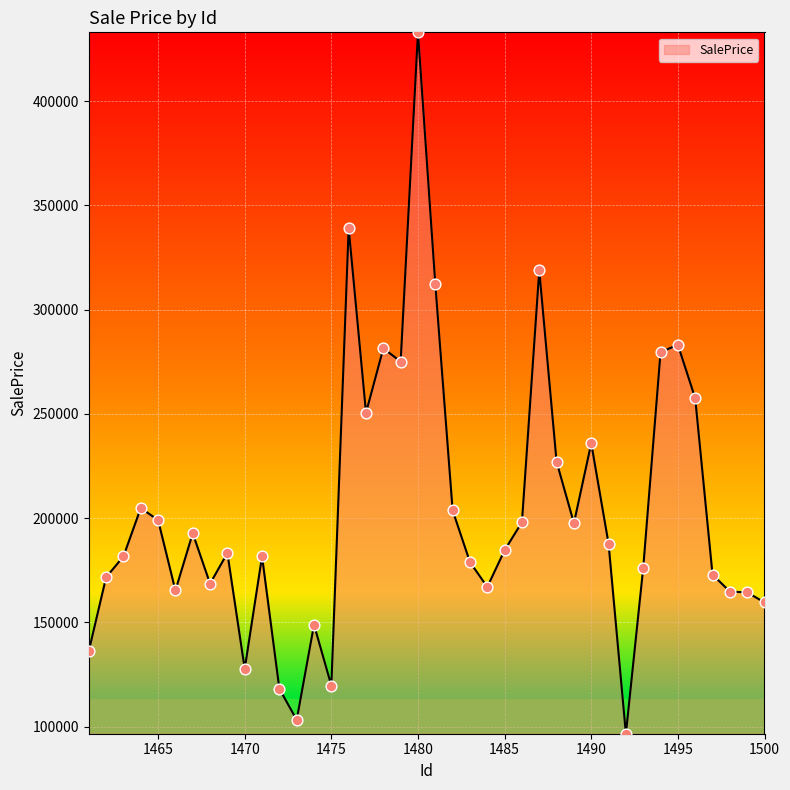

What is the difference between the maximum and minimum values?

336323